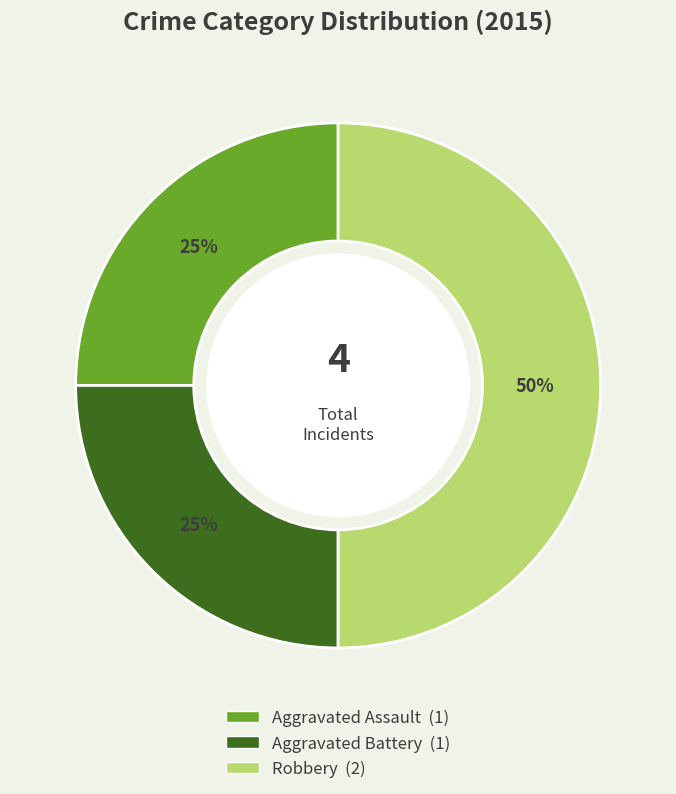

To the nearest percent, what is the average slice percentage?

33%